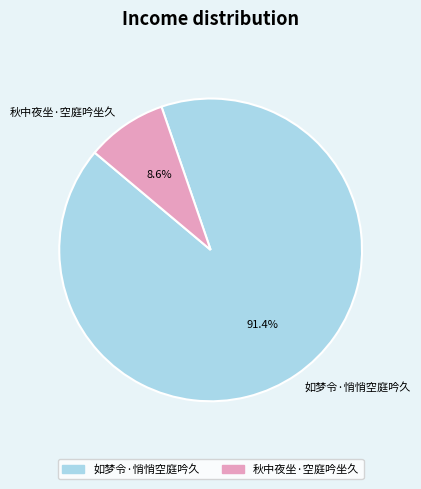

Count the number of slices in the pie.

2